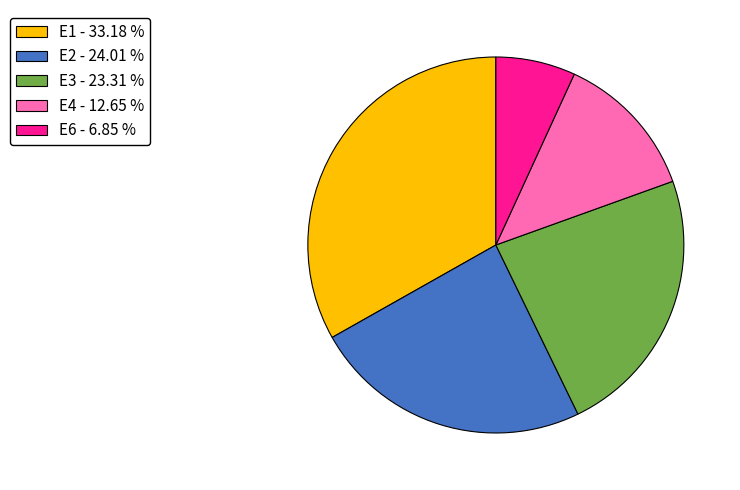

Is there any slice that represents more than half of the pie?

No